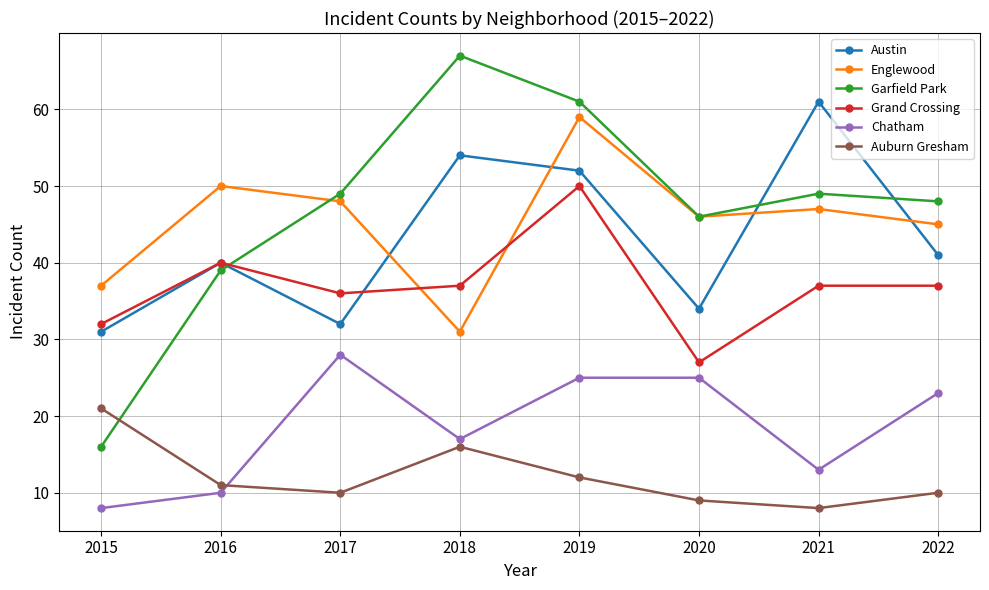

How many categories are shown in the chart?

8